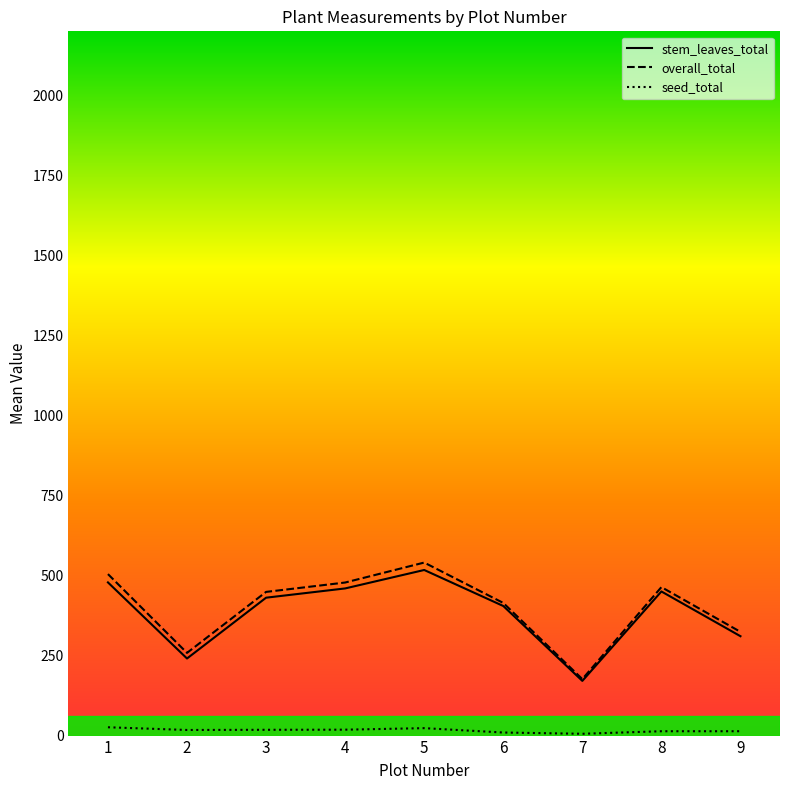

Rank the series by their maximum value, from highest to lowest.

overall_total, stem_leaves_total, seed_total